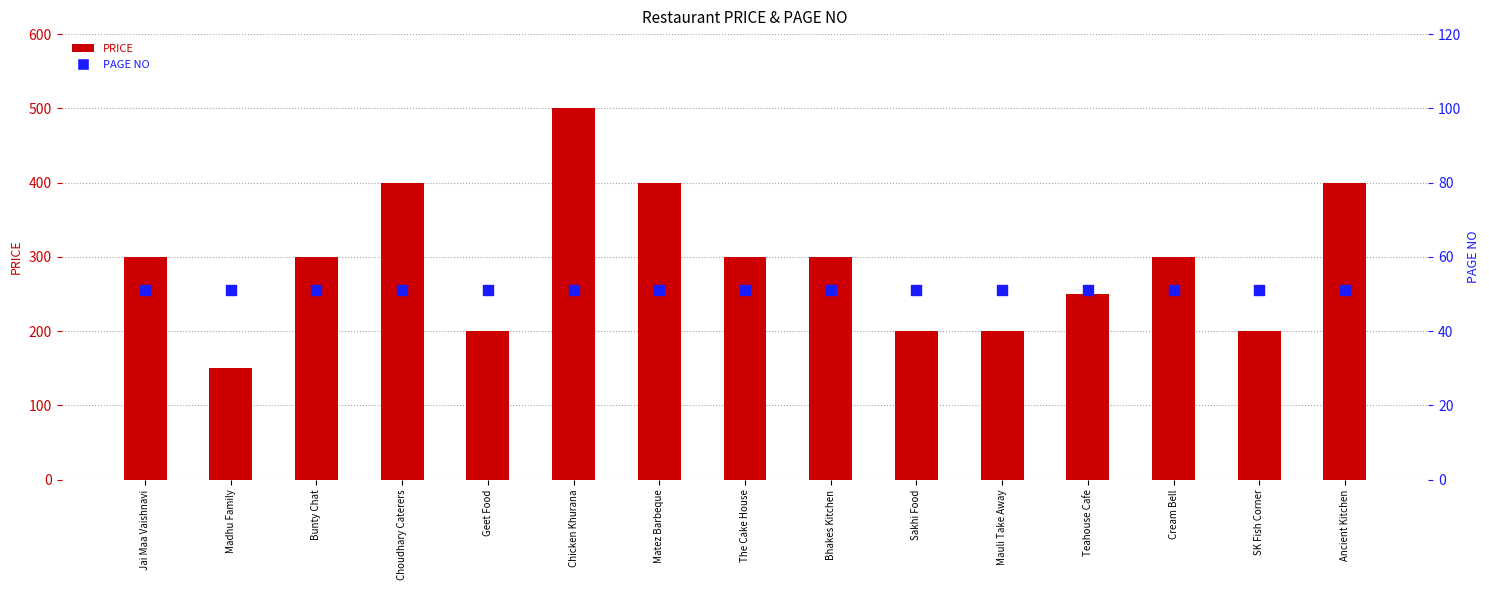

At how many categories does at least one series exceed 141?

15